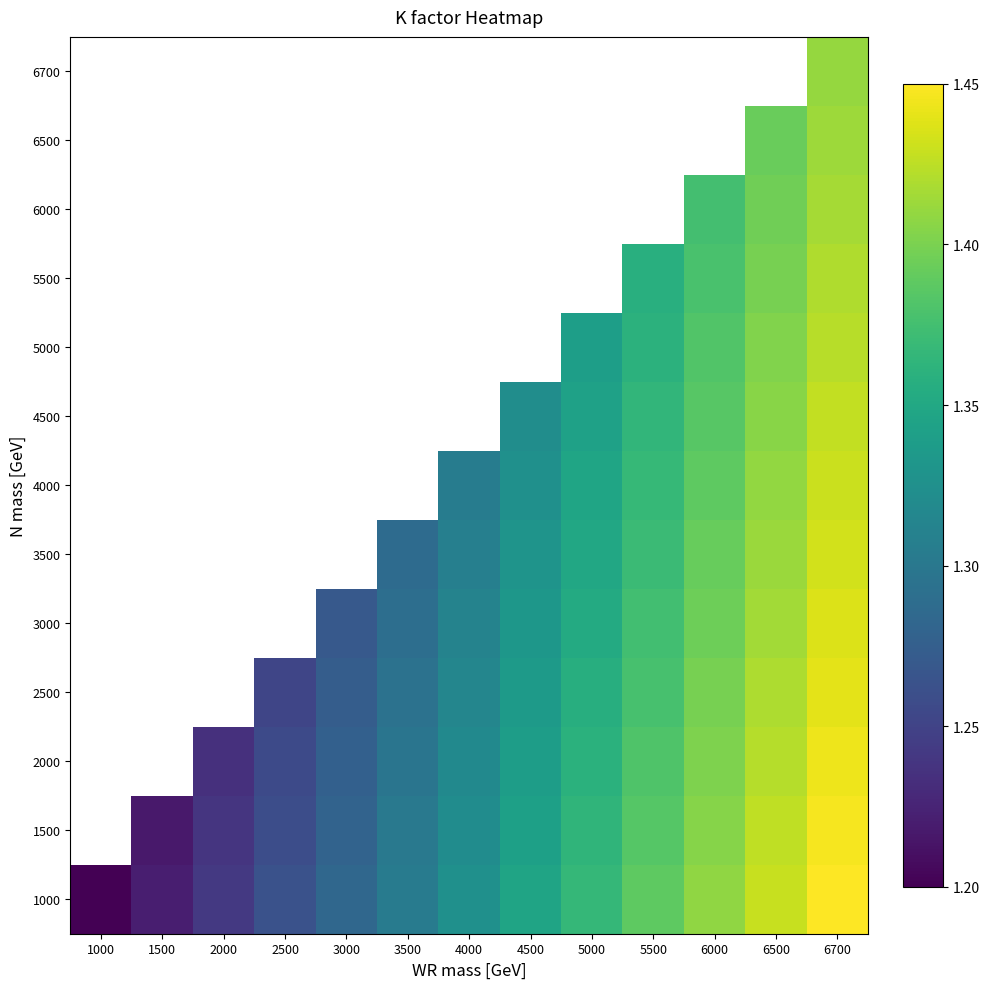

What is the approximate value of 2000 at 6500?

1.4